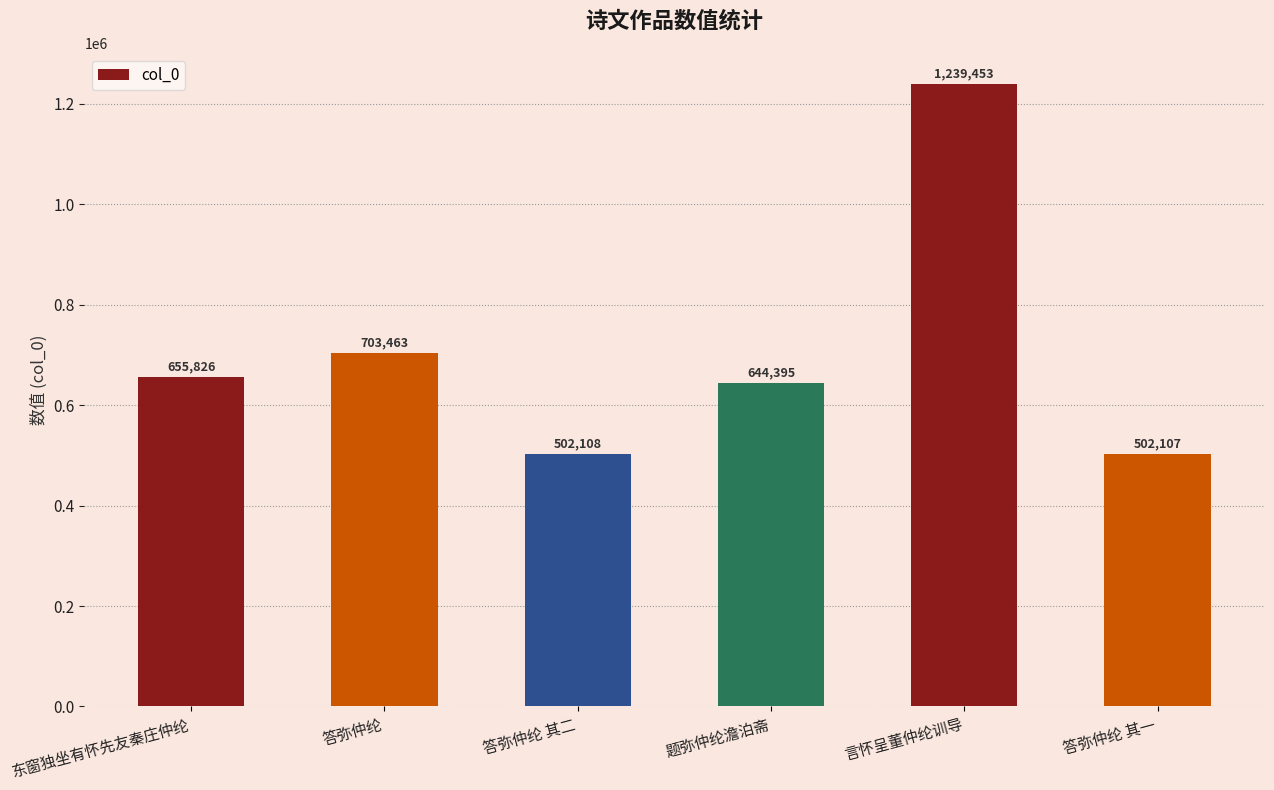

True or false: the data shows 644395 at 题弥仲纶澹泊斋.

True